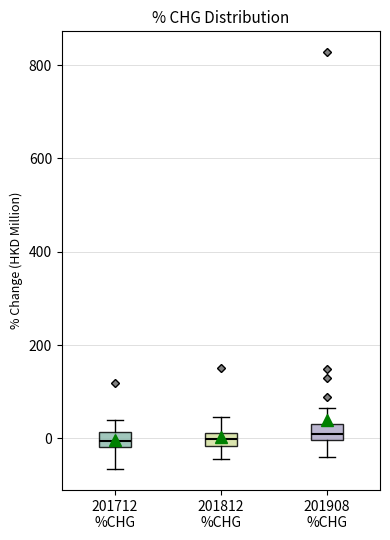

Where does the lower whisker of the box for 201712 %CHG end on the y-axis? The values are not printed on the chart, so give them approximately, as read against the axis.

-60